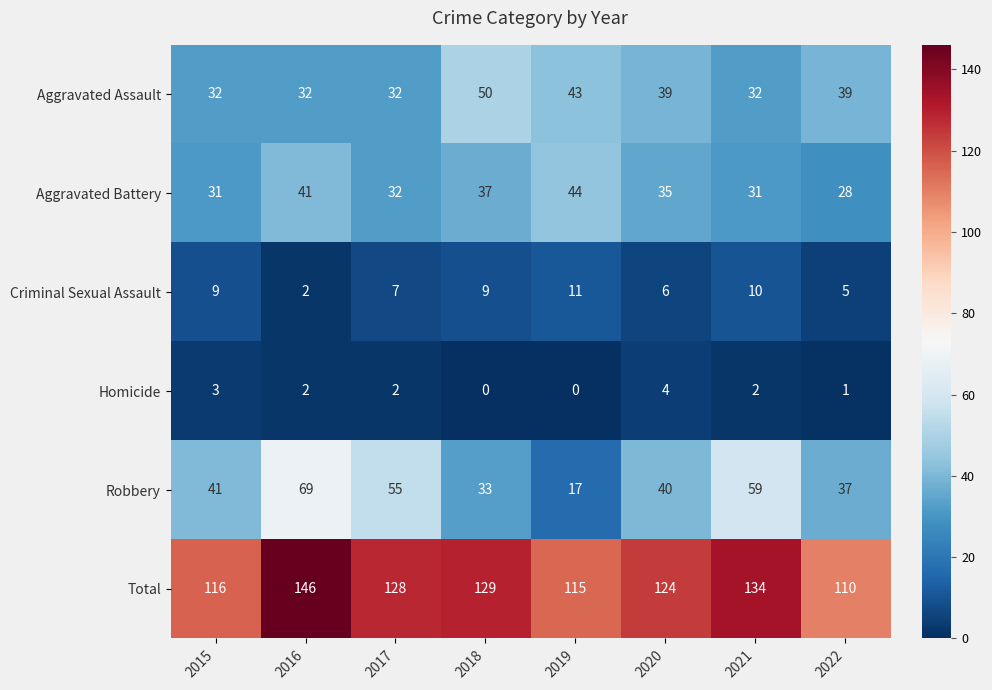

Where does the Aggravated Battery series first go above 35?

2016